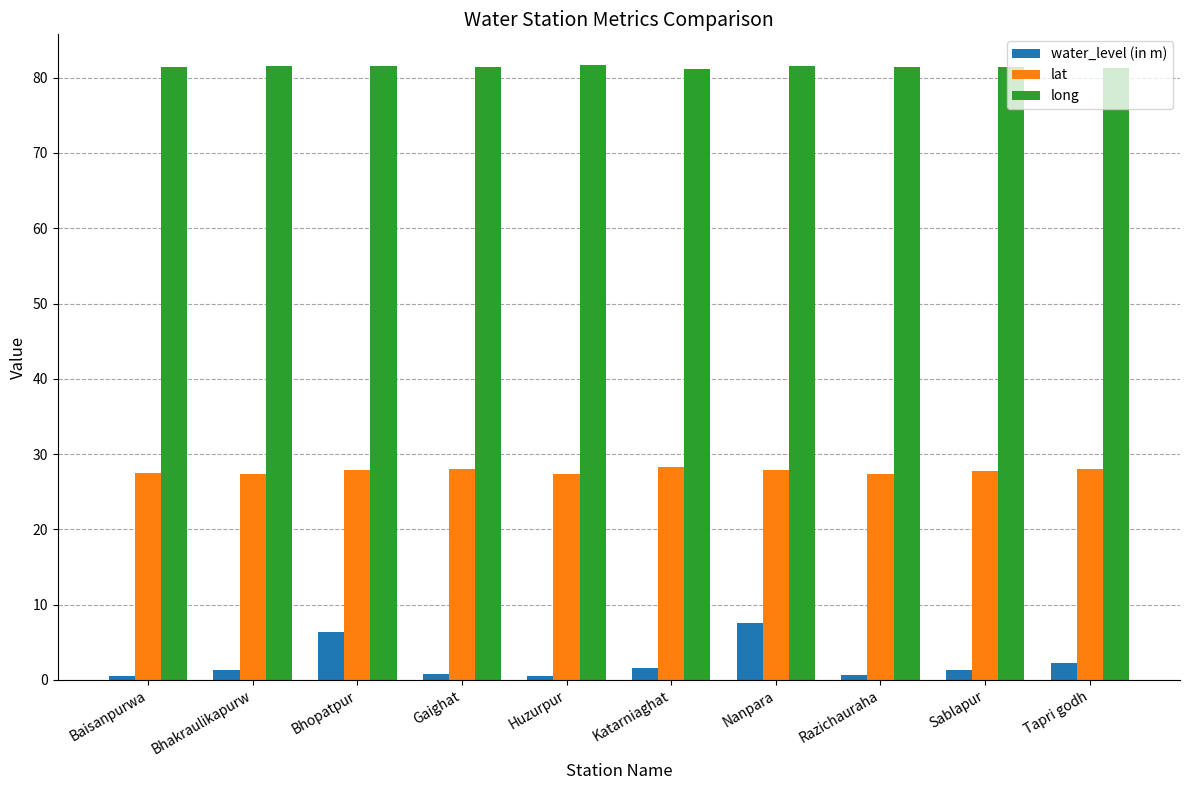

Which series has the widest spread of values?

water_level (in m)